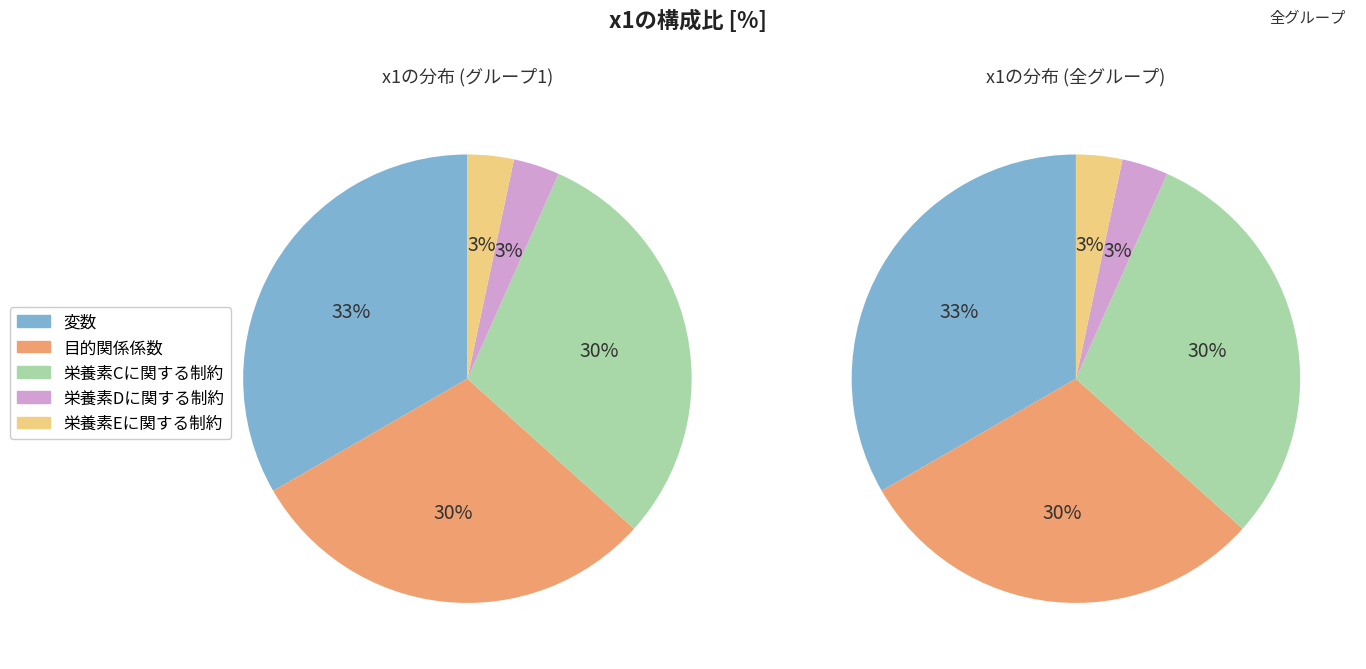

Rank the categories by value from highest to lowest.

変数, 目的関係係数, 栄養素Cに関する制約, 栄養素Dに関する制約, 栄養素Eに関する制約